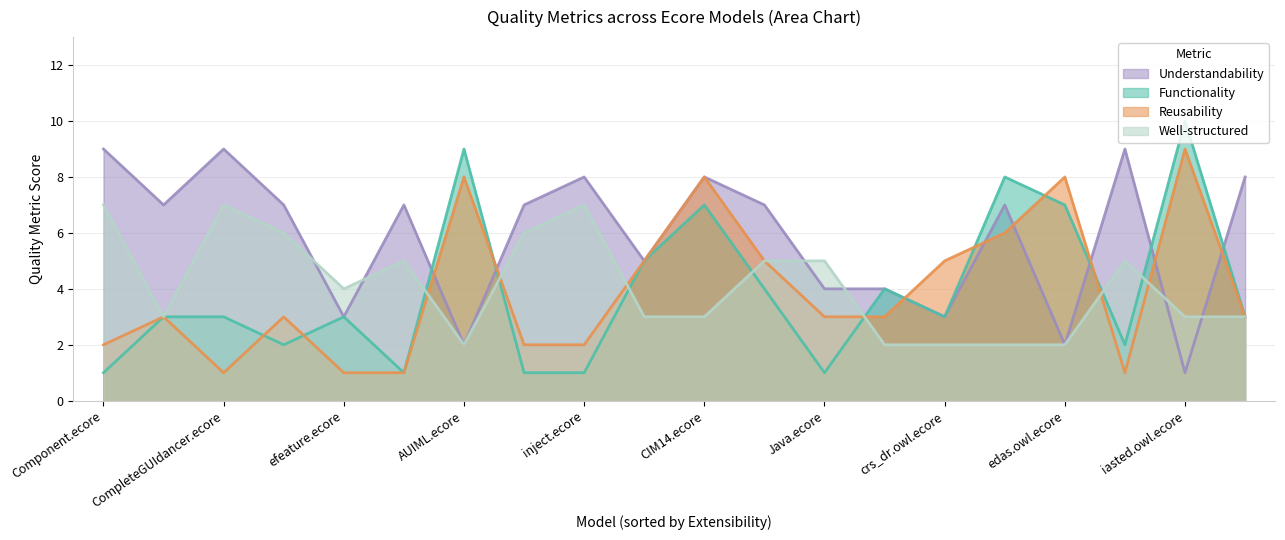

True or false: Functionality and Reusability cross at least once.

True